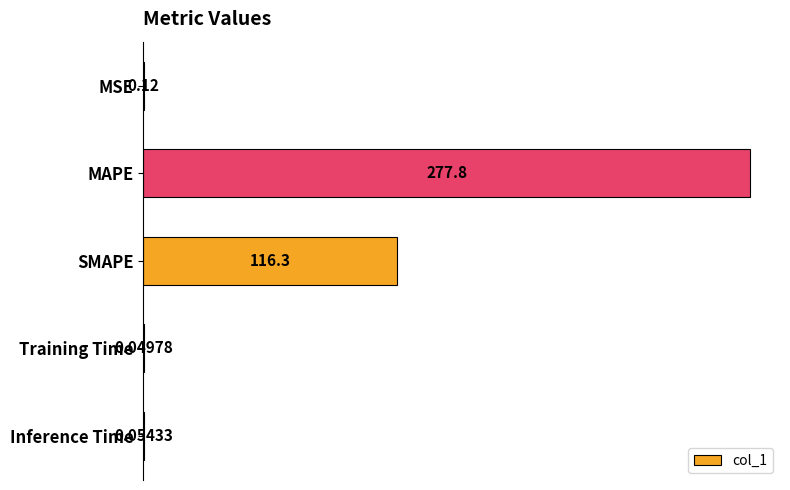

What is the sum of all values?

394.3